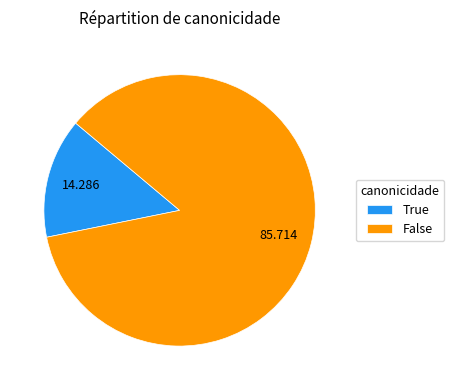

Between True and False, which is larger?

False